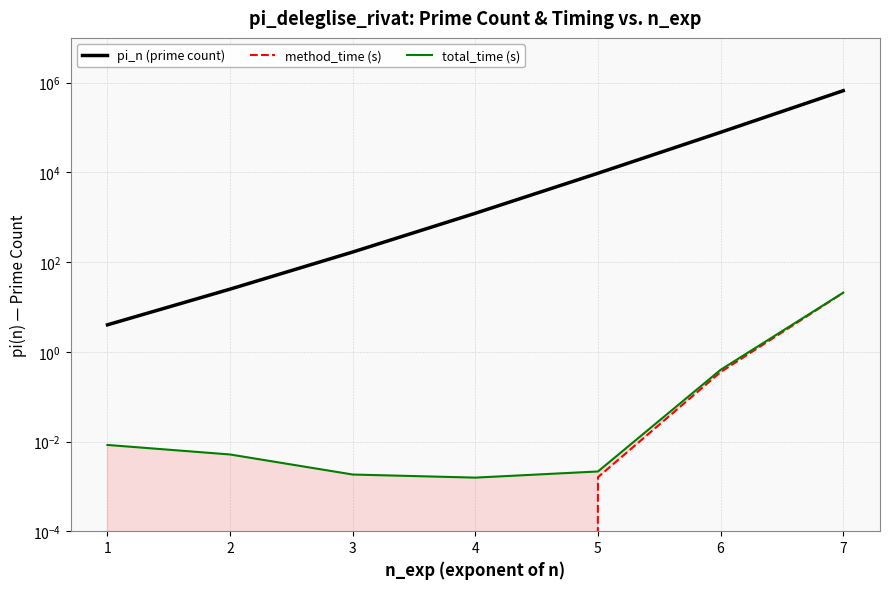

Where is method_time (s) nearest to the value 10?

6